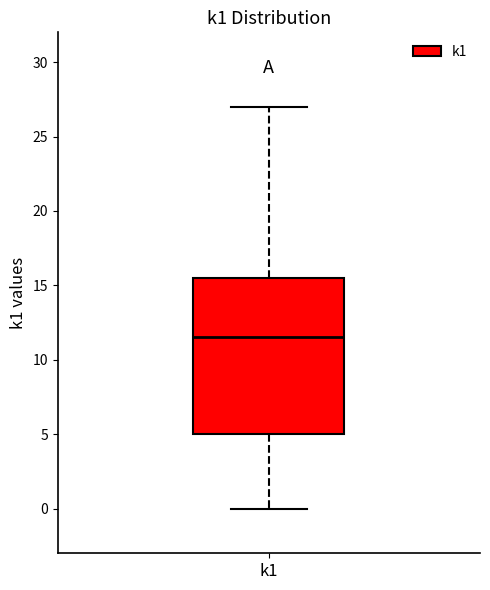

Where is the lower edge of the box for k1 on the y-axis? The values are not printed on the chart, so give them approximately, as read against the axis.

5.0